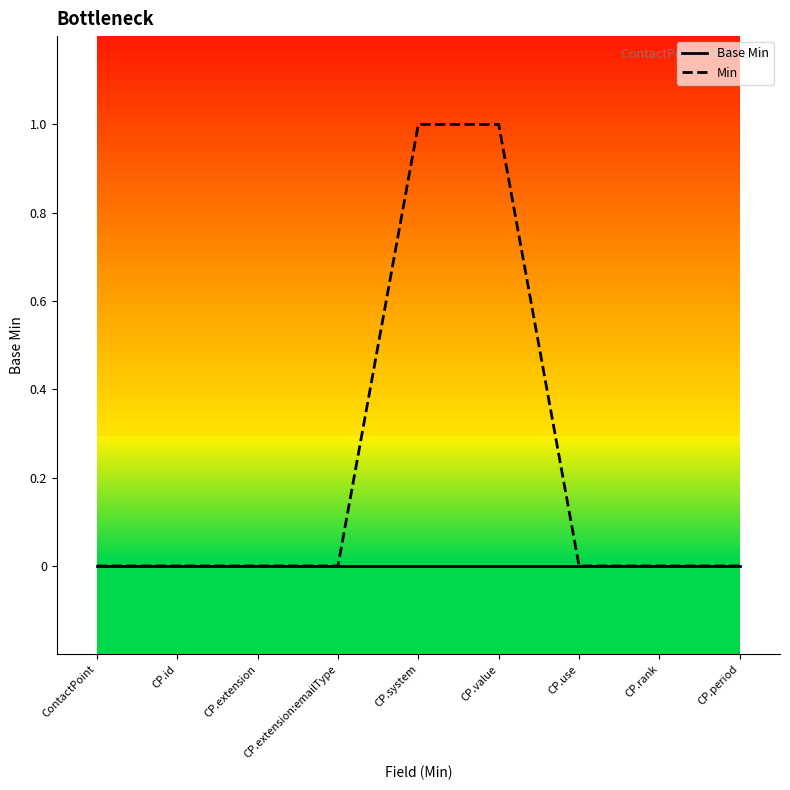

Which series has the largest total across all categories?

Min